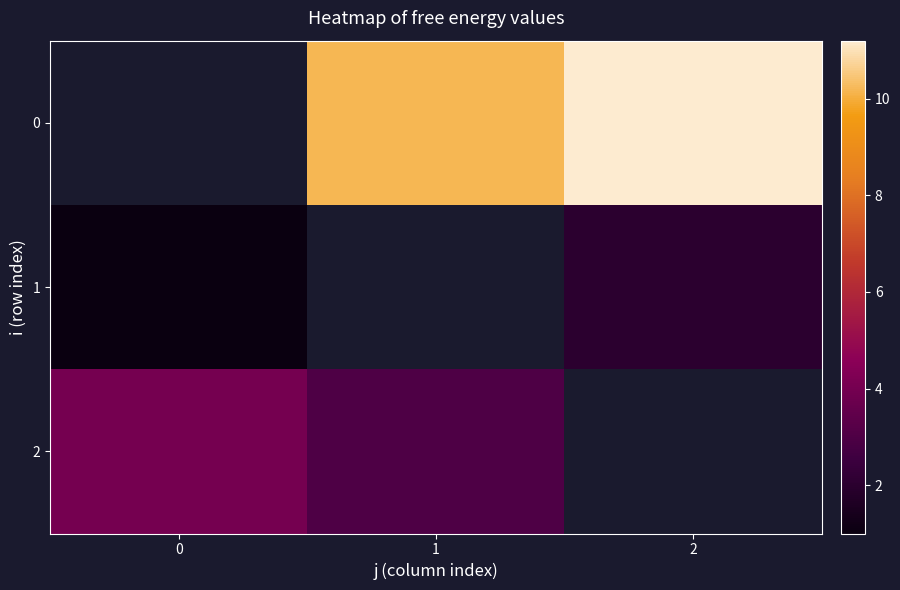

What is the spread (max minus min) of values at 2?

9.2